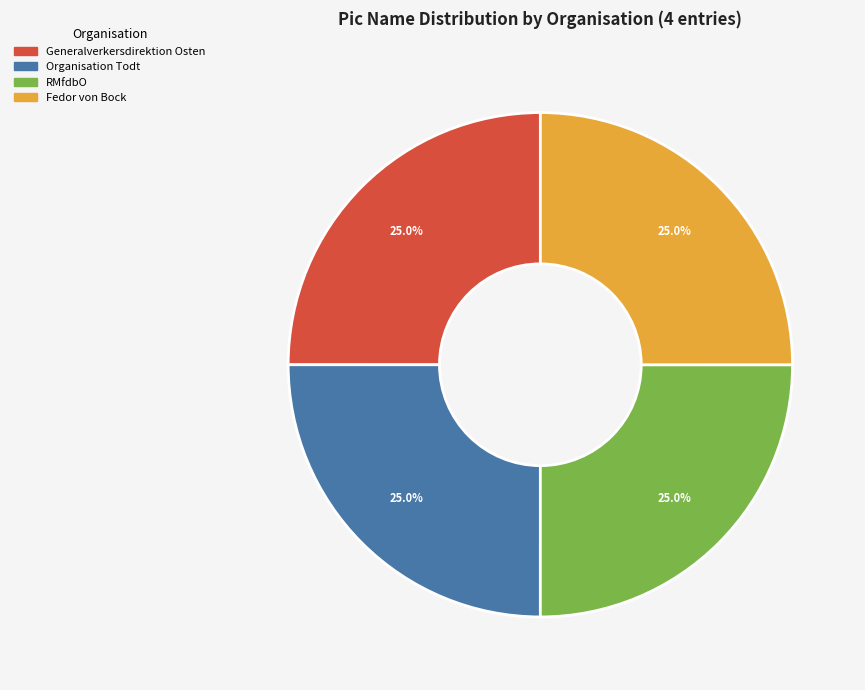

Is it true that Generalverkersdirektion Osten is 14% of the pie?

False